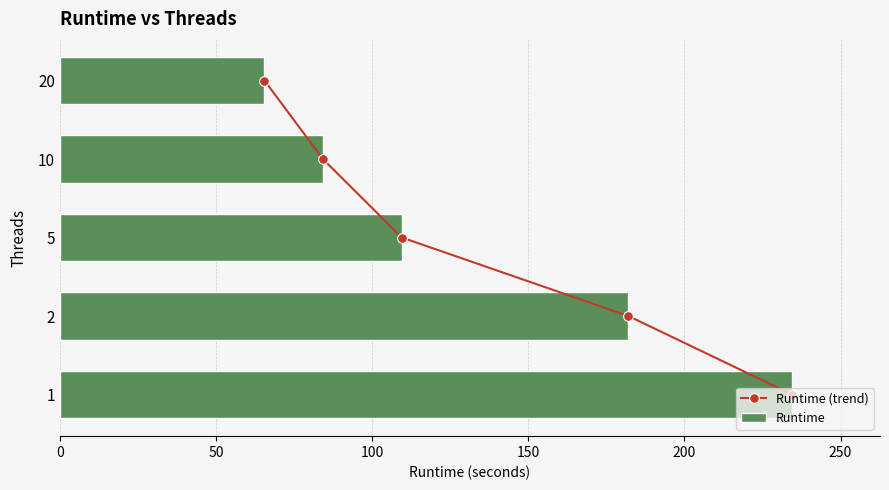

The value of Runtime at 2 is 182.1. True or false?

True